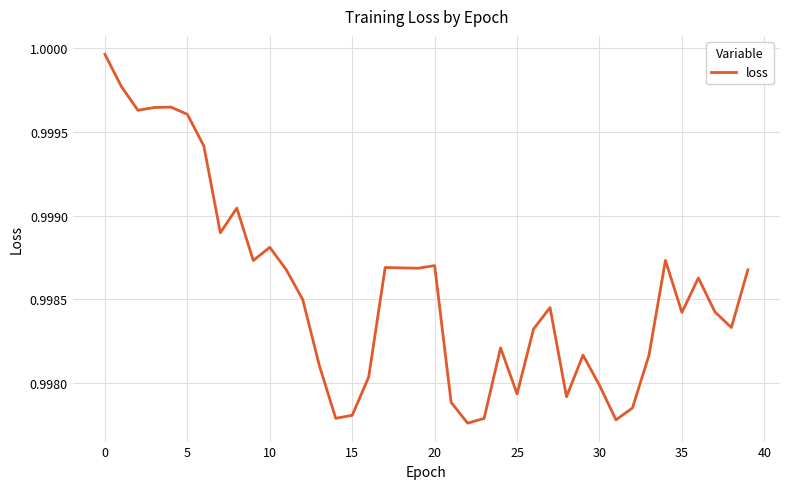

Is it true that the value at 20 is 1.4?

False